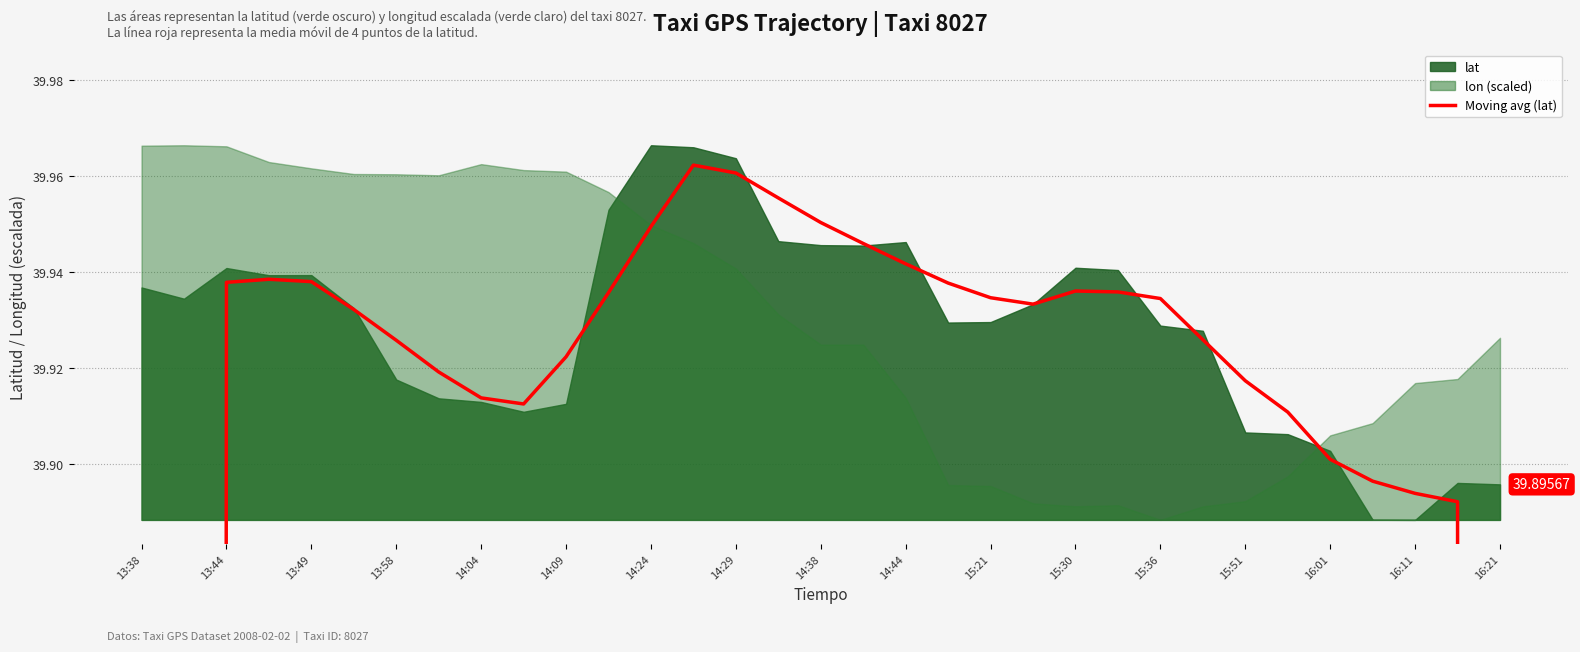

The value at 15:30 is 39.9. True or false?

True